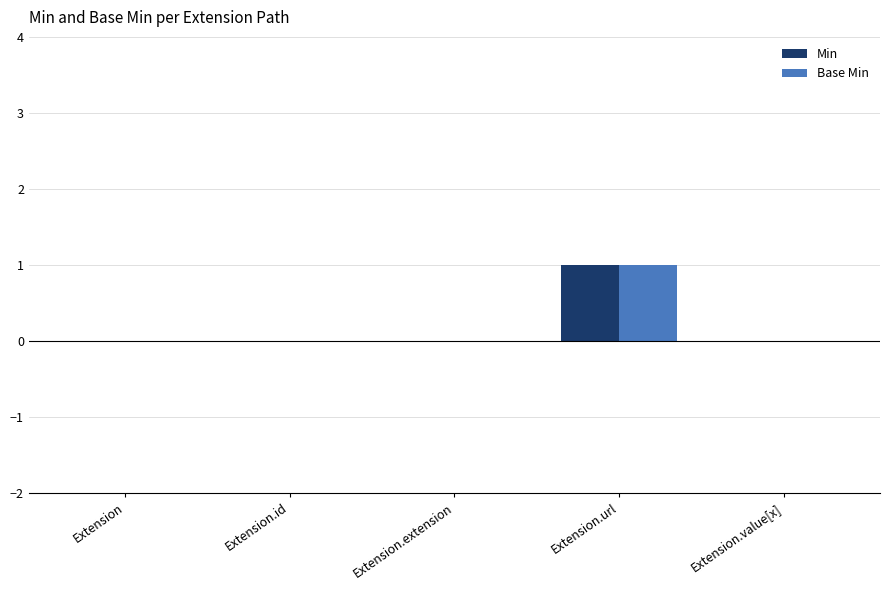

What are all the series names shown in the legend?

Min, Base Min